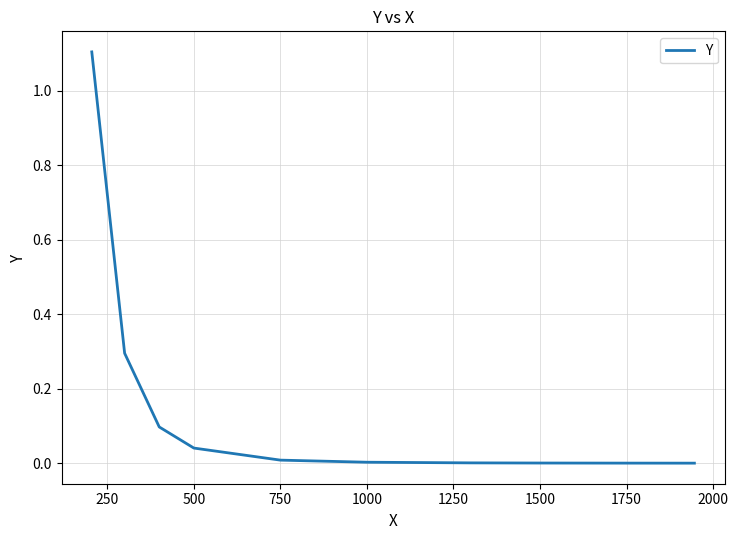

What is the difference between the maximum and minimum values?

1.1